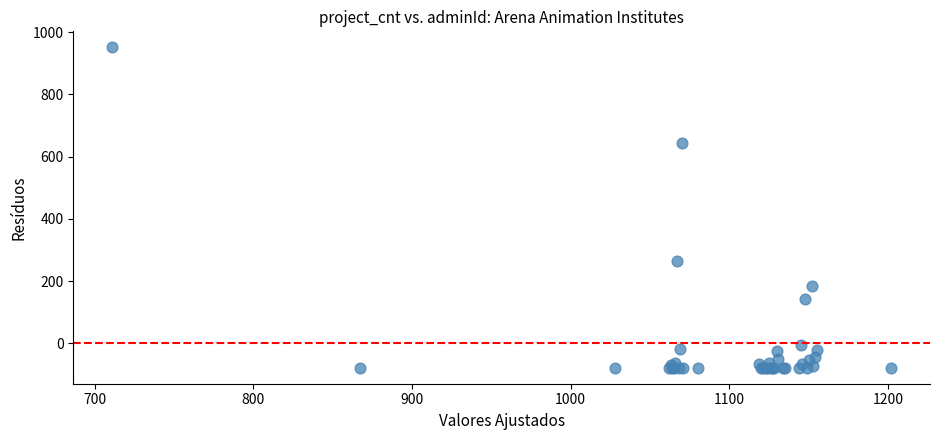

What Y value in the scatter plot is closest to 436?

263.5